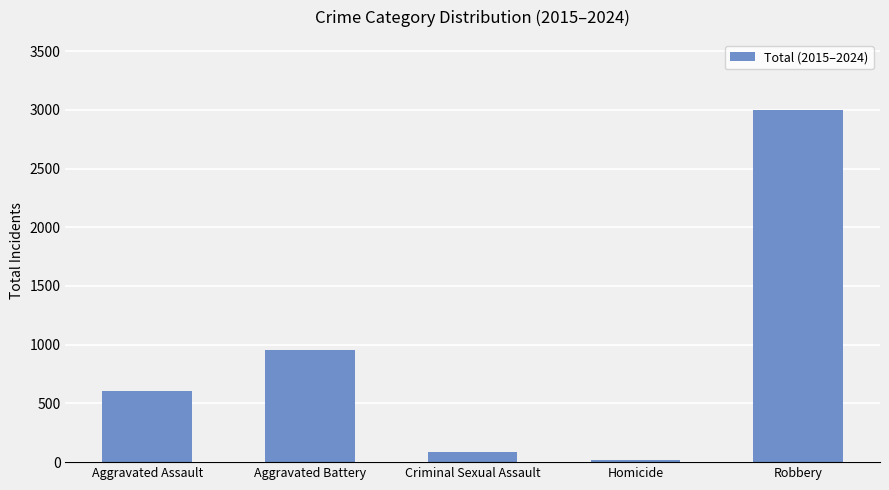

Count the number of data series in this chart.

1